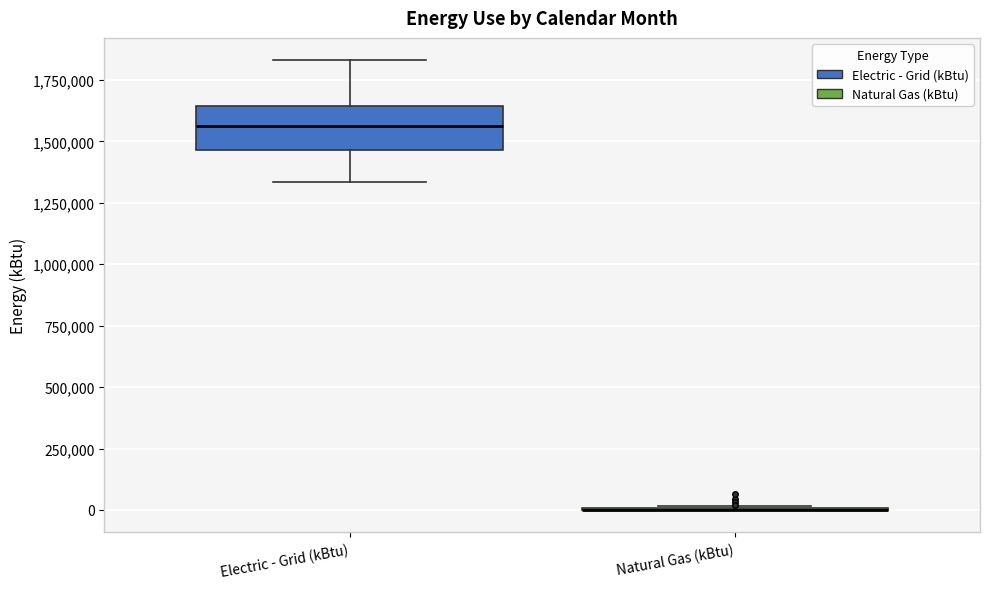

Which box is the tallest, from its lower edge to its upper edge?

Electric - Grid (kBtu)